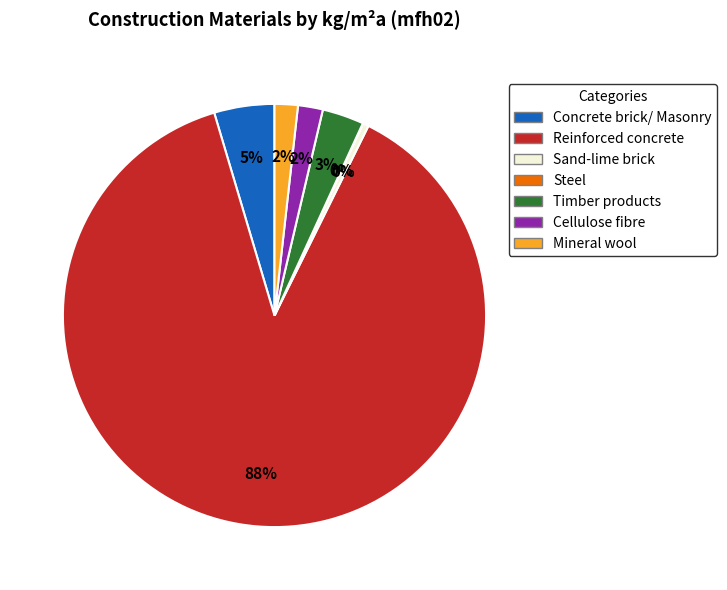

To the nearest percent, what is the average slice percentage?

14%